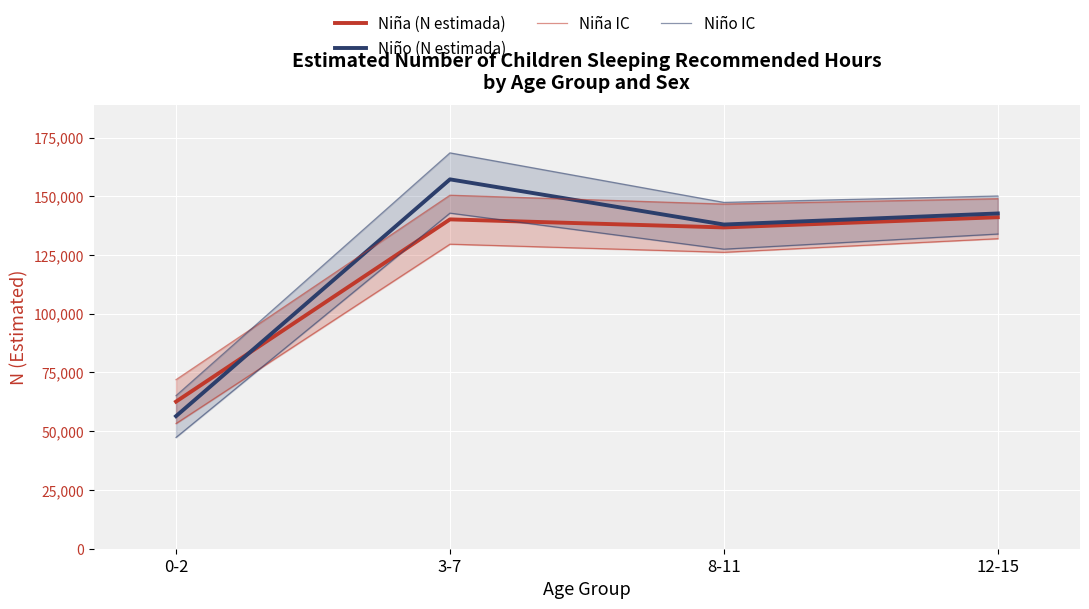

Rank the categories by Niña IC value from lowest to highest.

0-2, 8-11, 3-7, 12-15